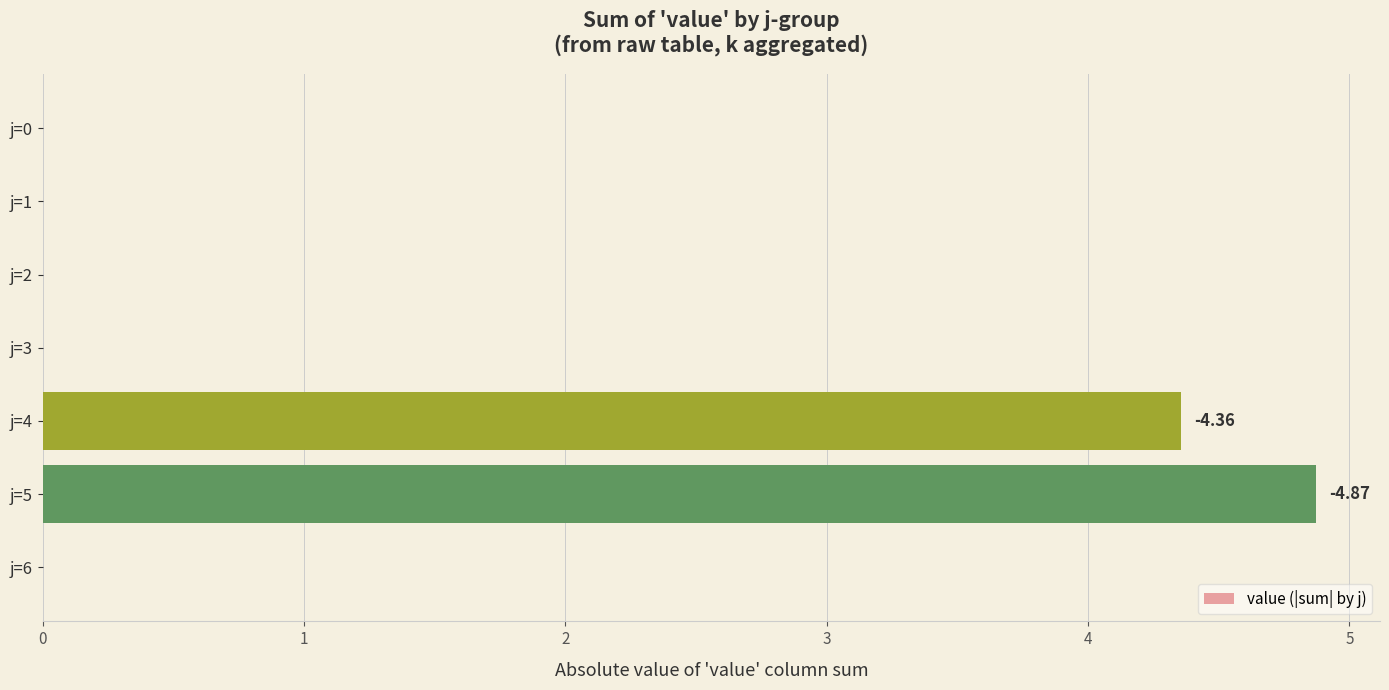

What is the change in value from j=0 to j=4?

+4.4